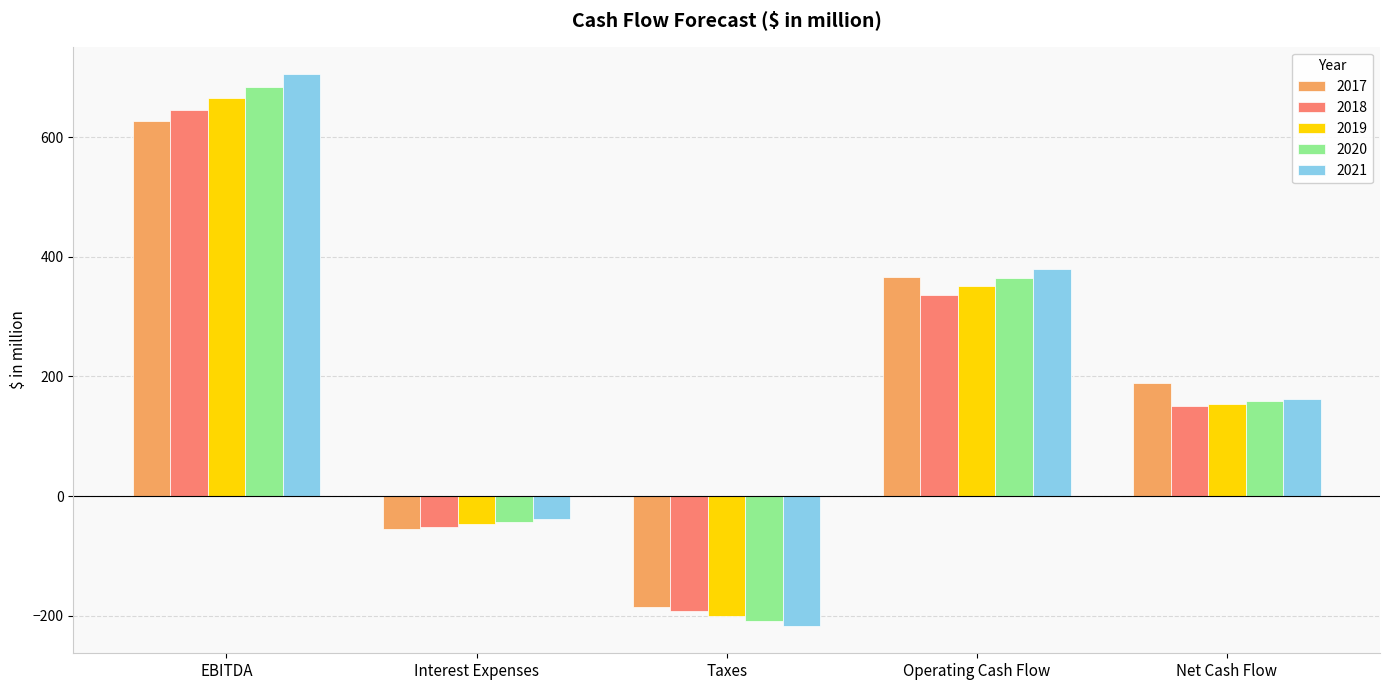

What is the maximum value for 2019?

664.4